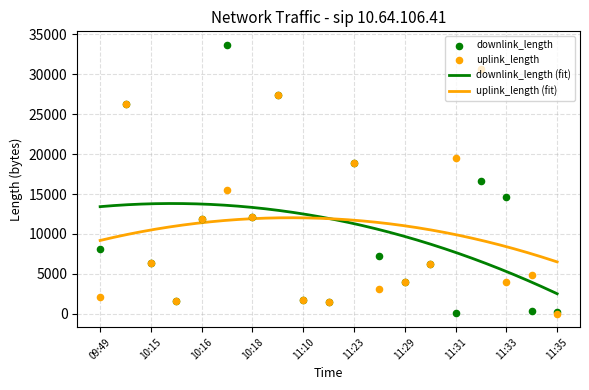

At how many categories does at least one series exceed 4211?

14